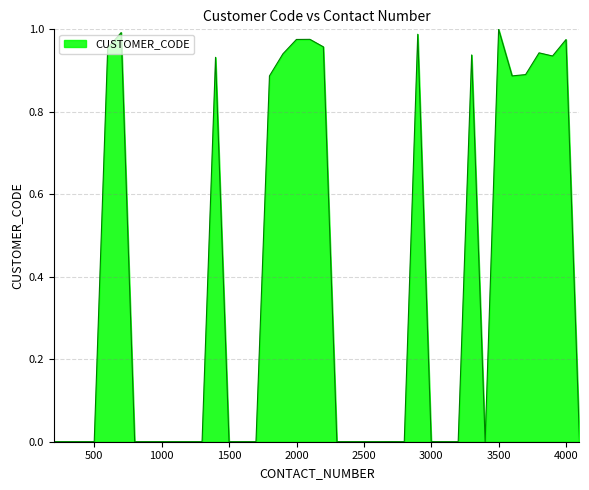

Rank the categories by value from lowest to highest.

4099, 1499, 1599, 2399, 1199, 2499, 1299, 2599, 2799, 999, 2299, 1699, 3099, 3199, 1099, 299, 399, 499, 199, 799, 899, 2999, 2699, 3399, 1799, 3599, 3699, 1399, 3899, 3299, 1899, 3799, 599, 2199, 3999, 1999, 2099, 2899, 699, 3499